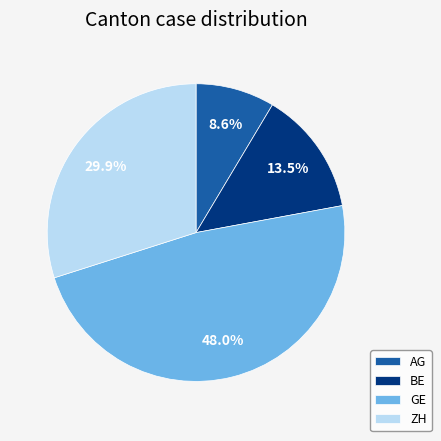

Combined, do AG and BE account for over 50%?

No